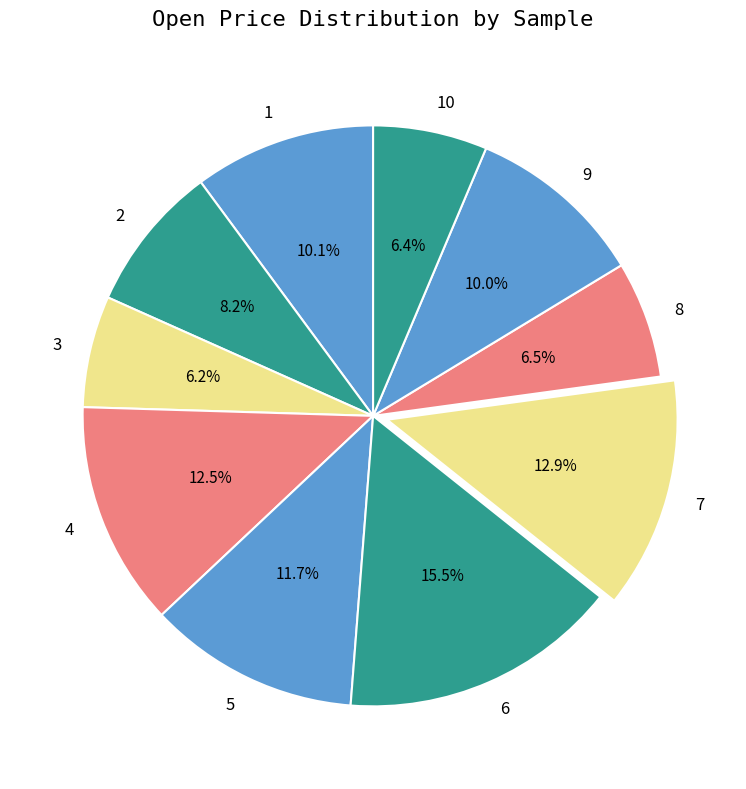

To the nearest percent, what is the combined percentage of 6 and 3?

22%